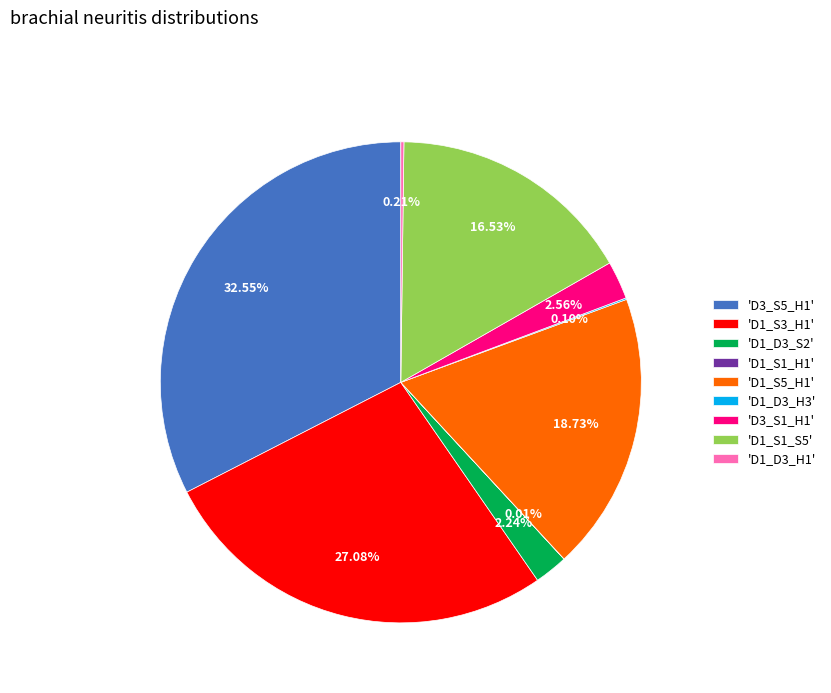

Combined, do 'D1_S1_S5' and 'D1_D3_S2' account for over 50%?

No